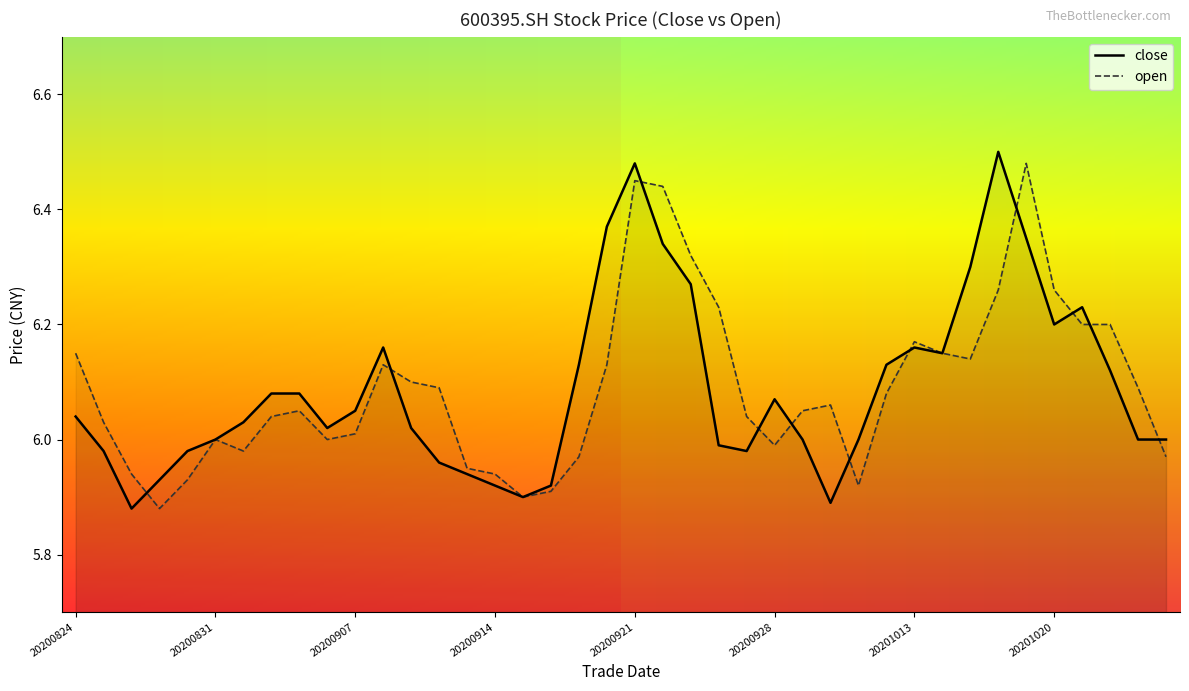

Which series has the largest total across all categories?

open